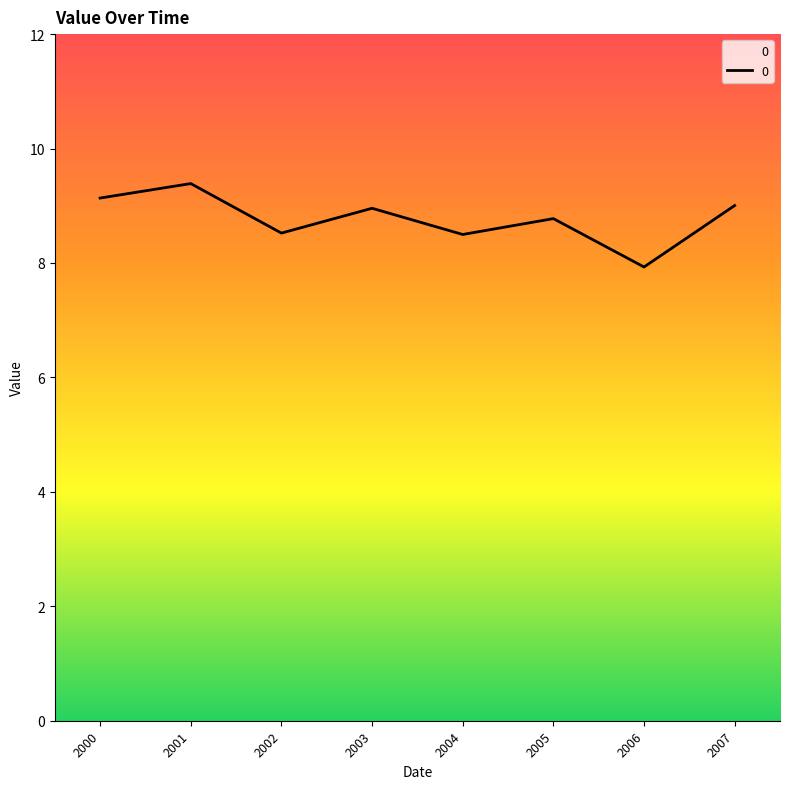

Reading right to left, extract all data points from this chart.

9.0	7.9	8.8	8.5	9.0	8.5	9.4	9.1